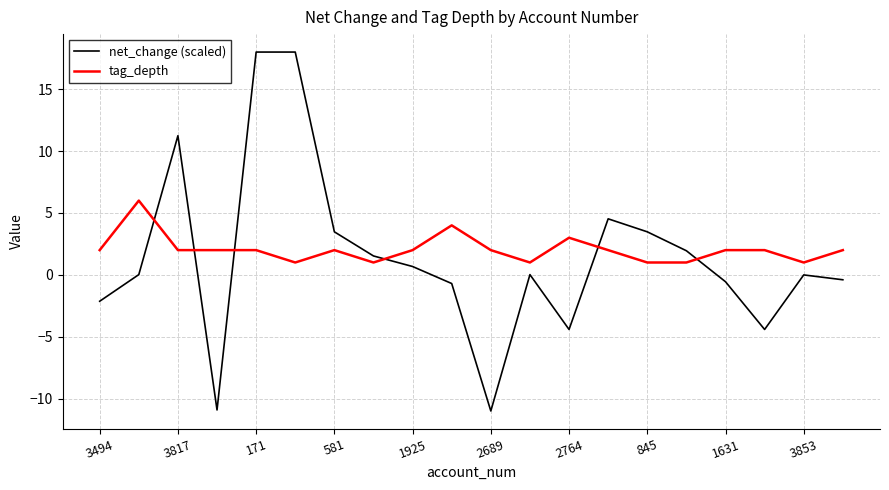

How many times do net_change (scaled) and tag_depth cross each other?

6